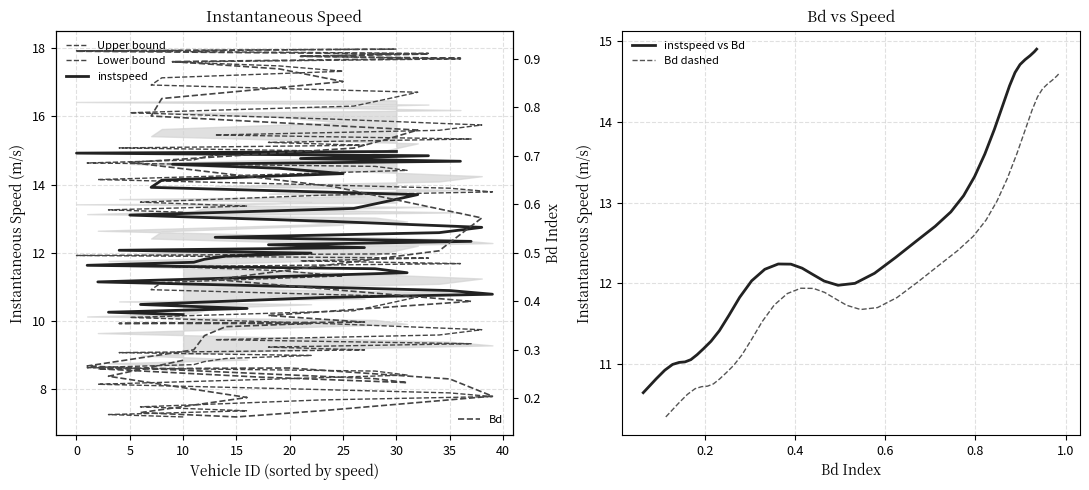

What is the difference between the second highest and minimum values in the Bd series?

0.8